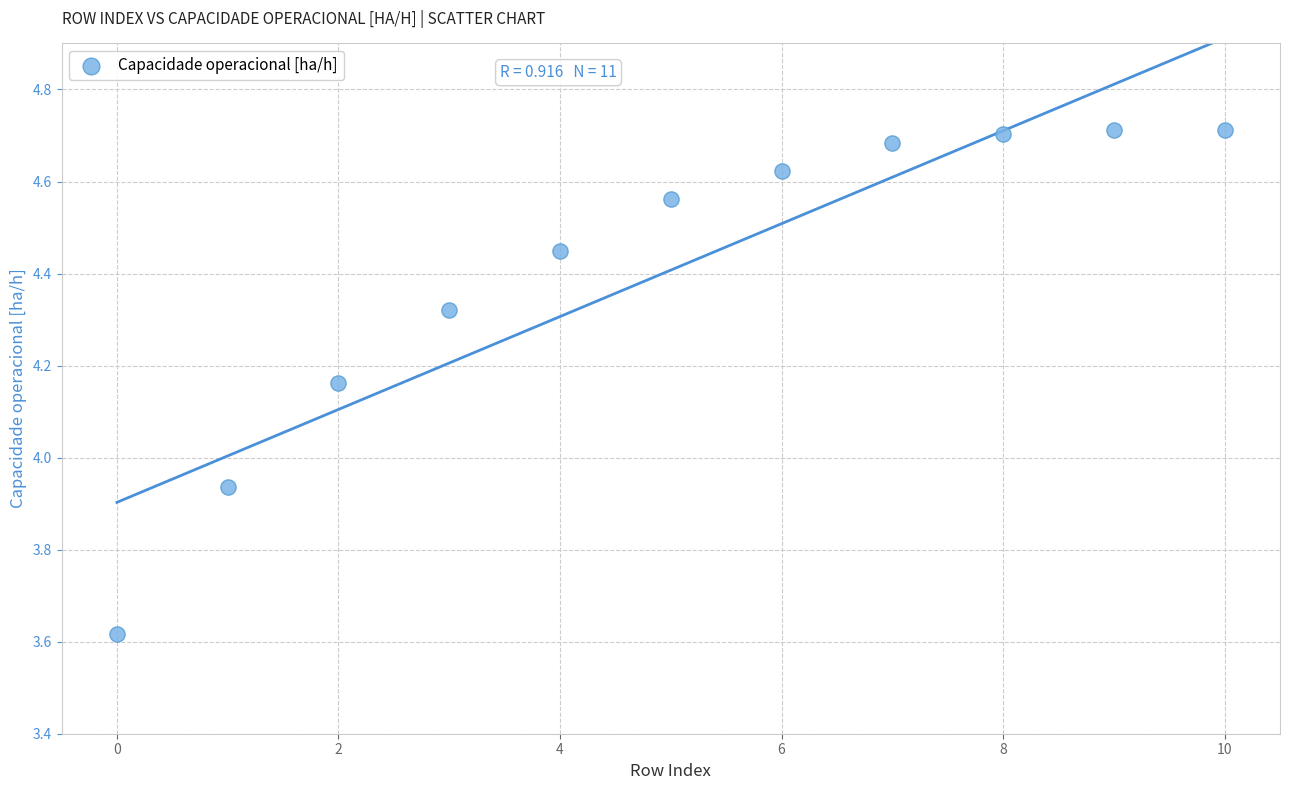

What is the range of Y values (max minus min)?

1.1